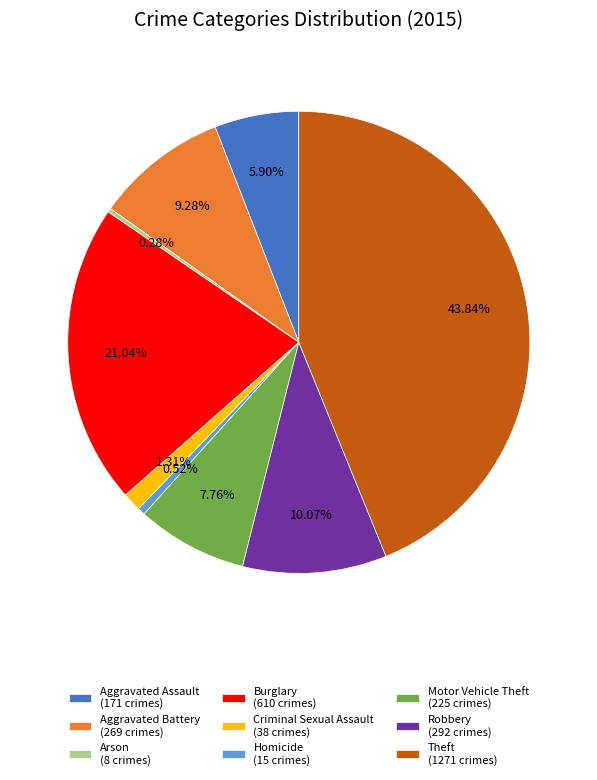

To the nearest percent, what percentage of the pie is Motor Vehicle Theft?

8%